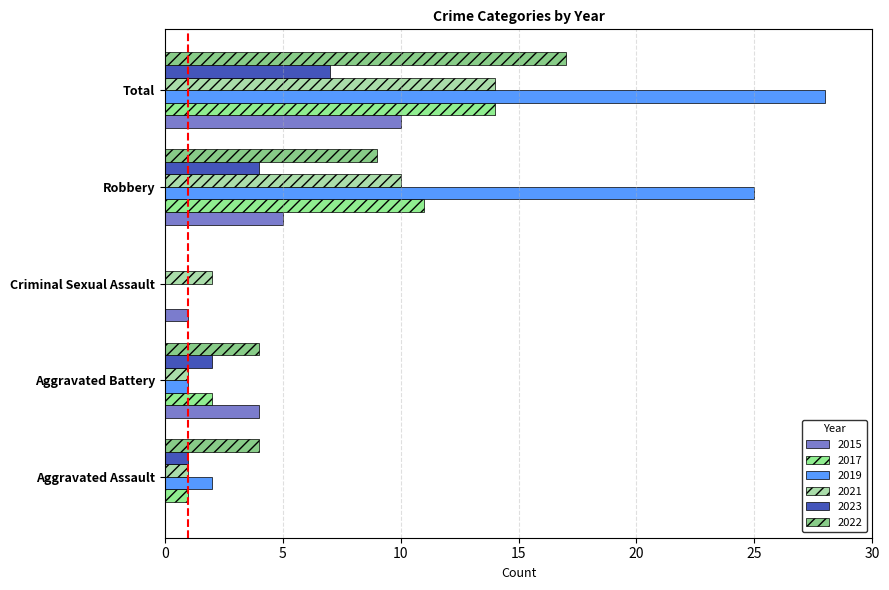

Is it true that 2022 equals 17 at Total?

True